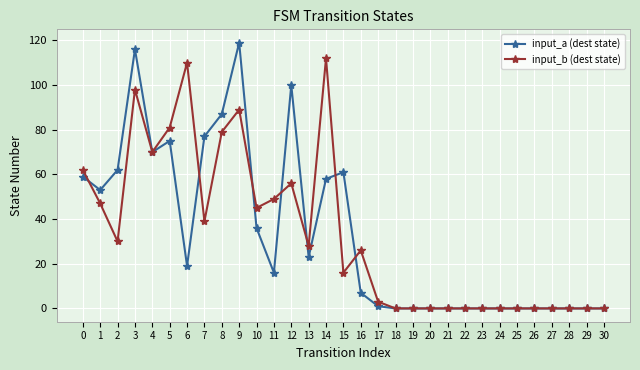

What is the maximum value for input_a (dest state)?

119